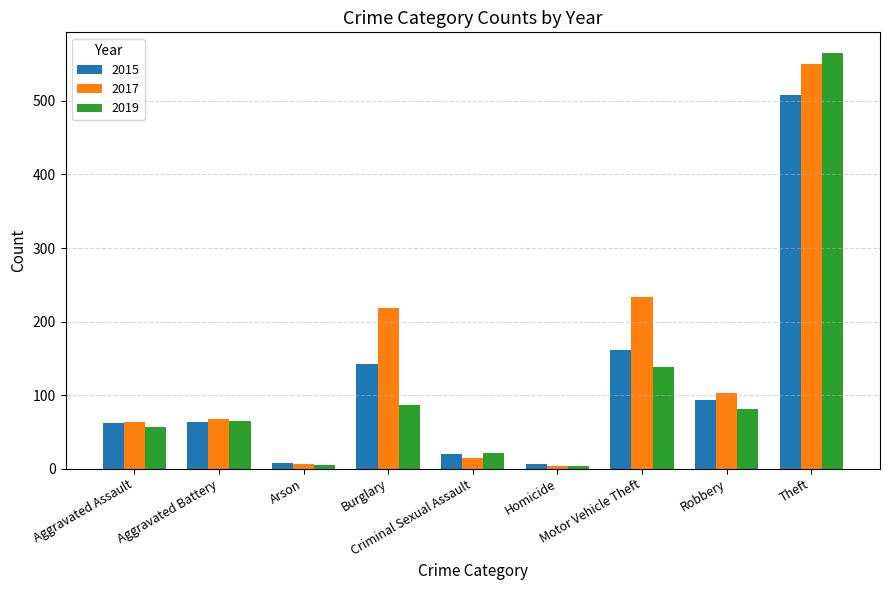

Which series has the widest spread of values?

2019